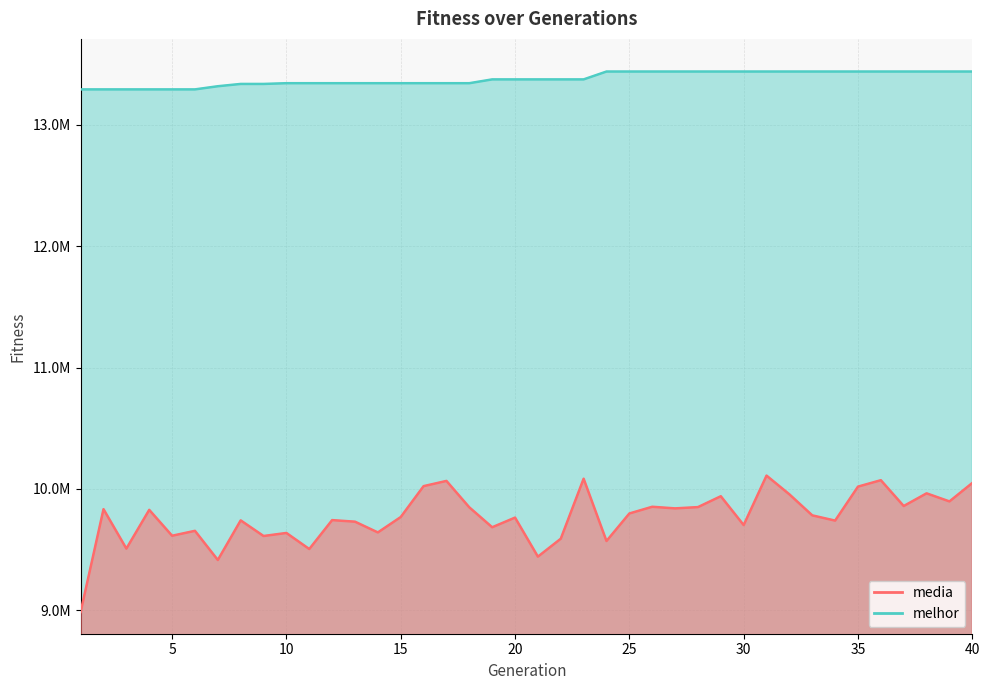

Is it true that melhor equals 13436707.0 at 35?

True